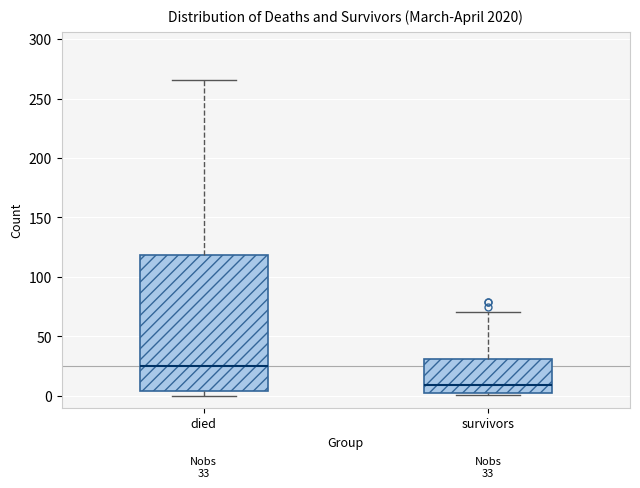

Which box is the tallest, from its lower edge to its upper edge?

died